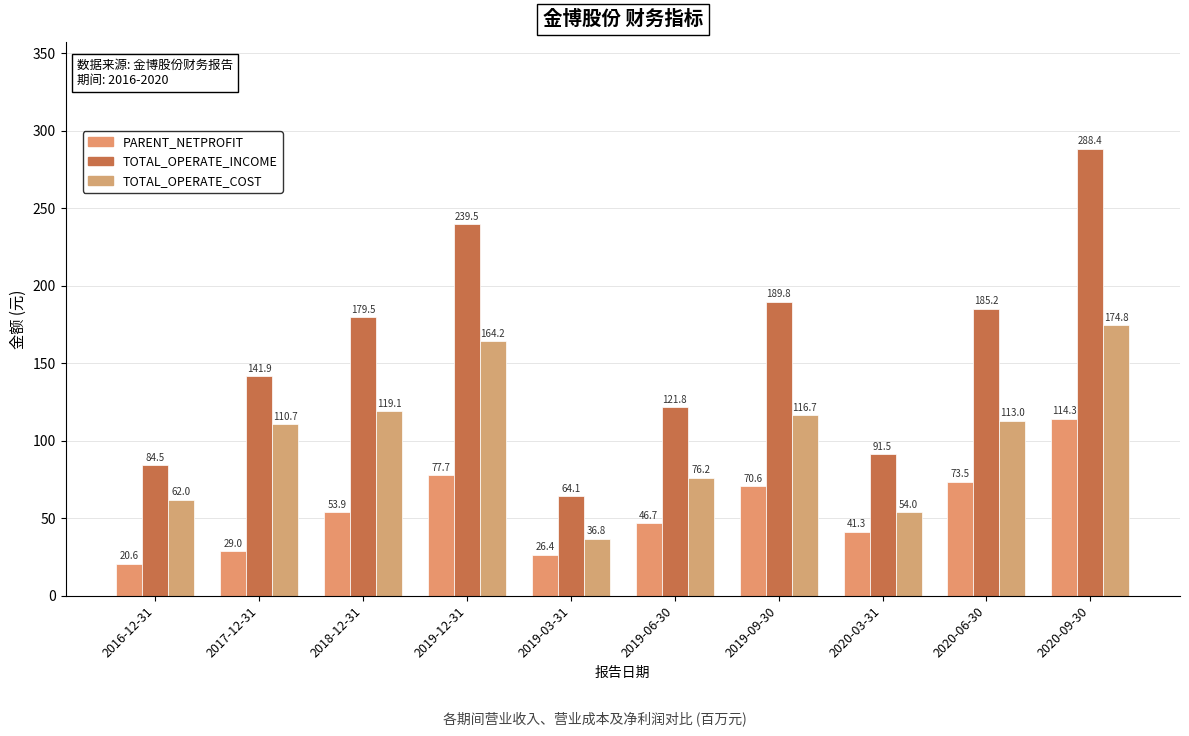

What is the total value across all series at 2019-06-30?

244.7